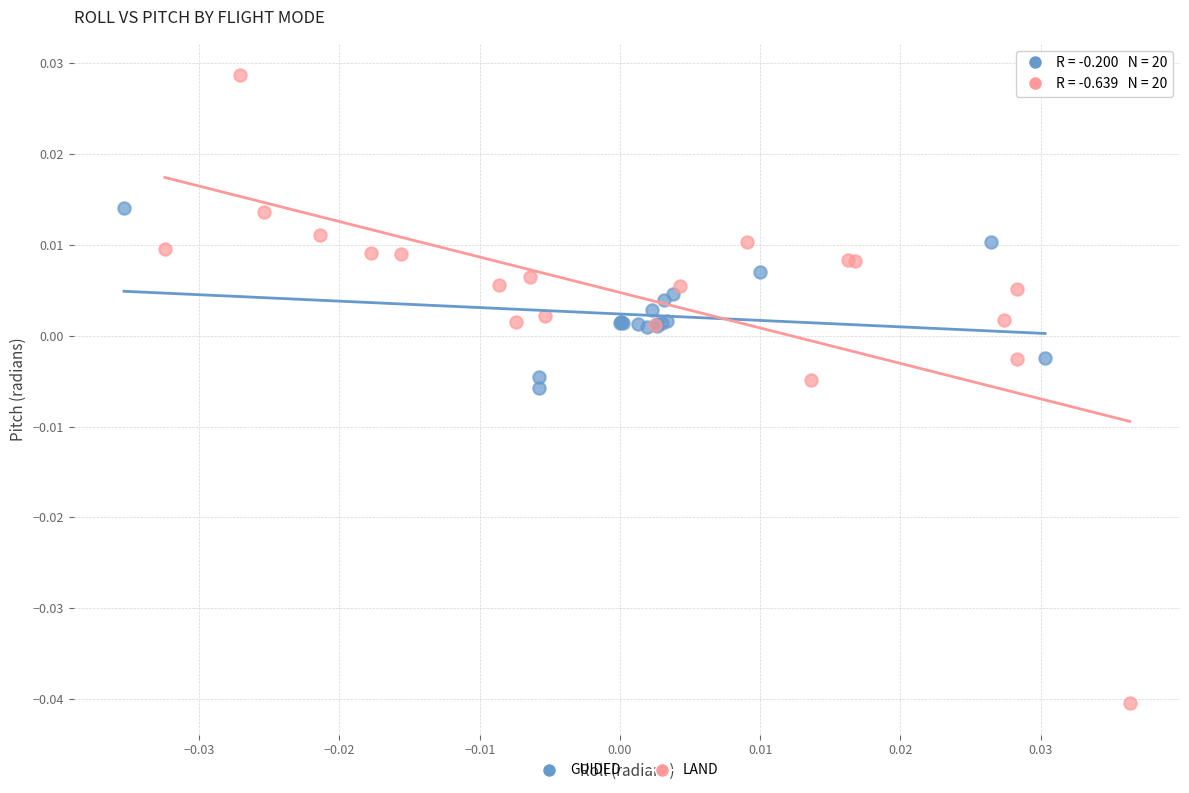

Which series reaches the minimum Y coordinate?

LAND